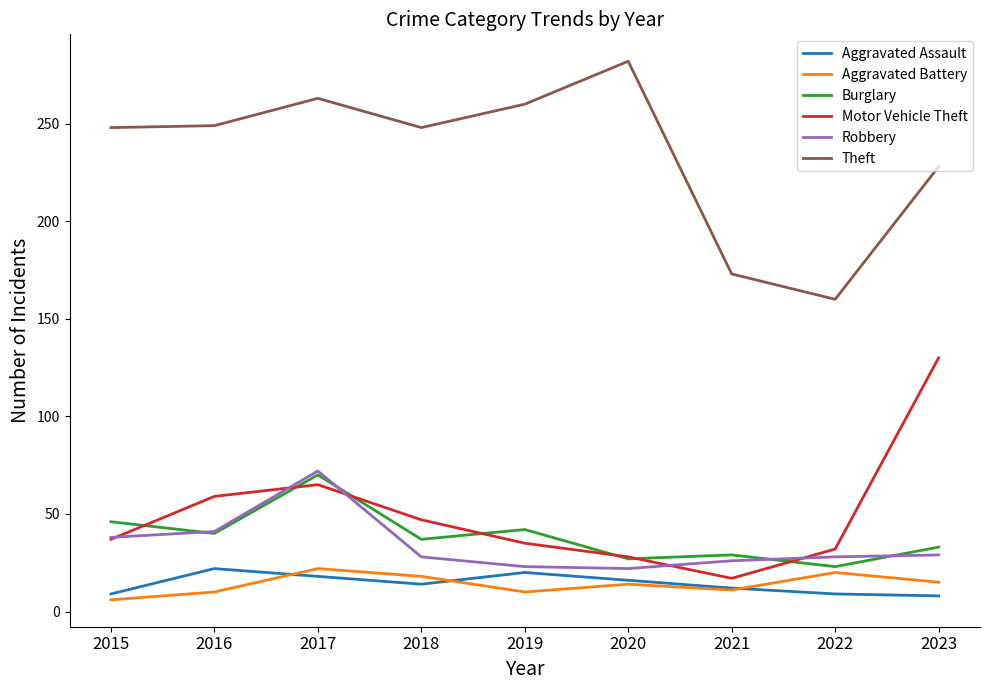

In Aggravated Battery, how many points are lower than both neighbors (excluding endpoints)?

2